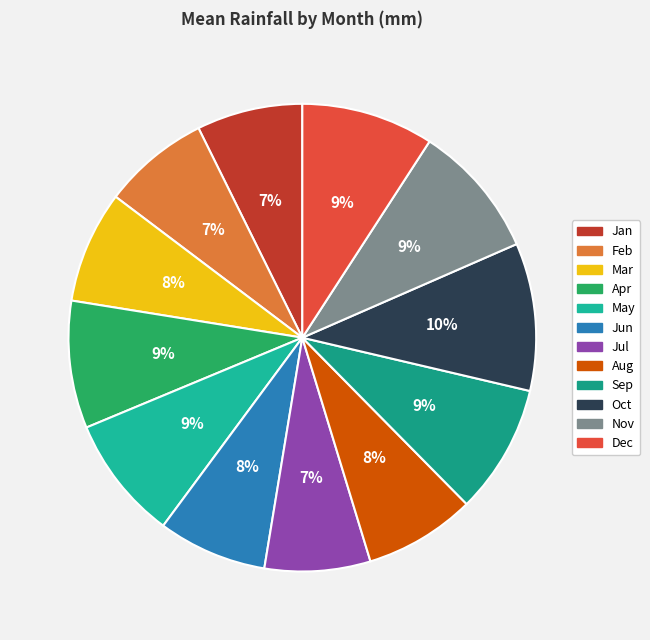

How many segments does this pie chart have?

12